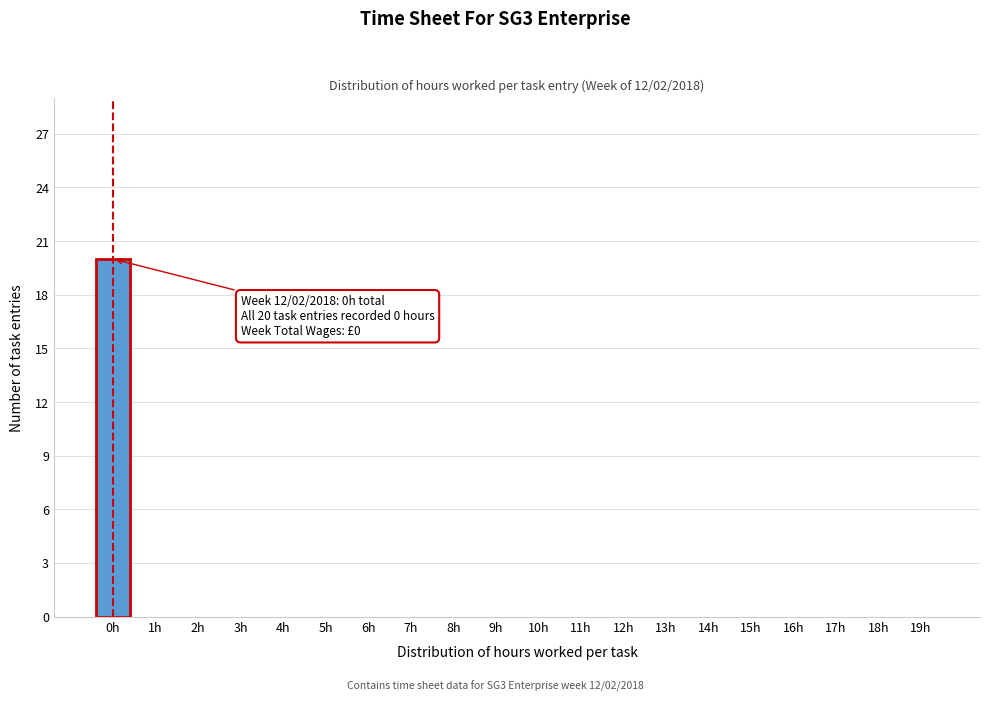

Reading left to right, transcribe all the data shown in this chart.

0h=20	1h=0	2h=0	3h=0	4h=0	5h=0	6h=0	7h=0	8h=0	9h=0	10h=0	11h=0	12h=0	13h=0	14h=0	15h=0	16h=0	17h=0	18h=0	19h=0